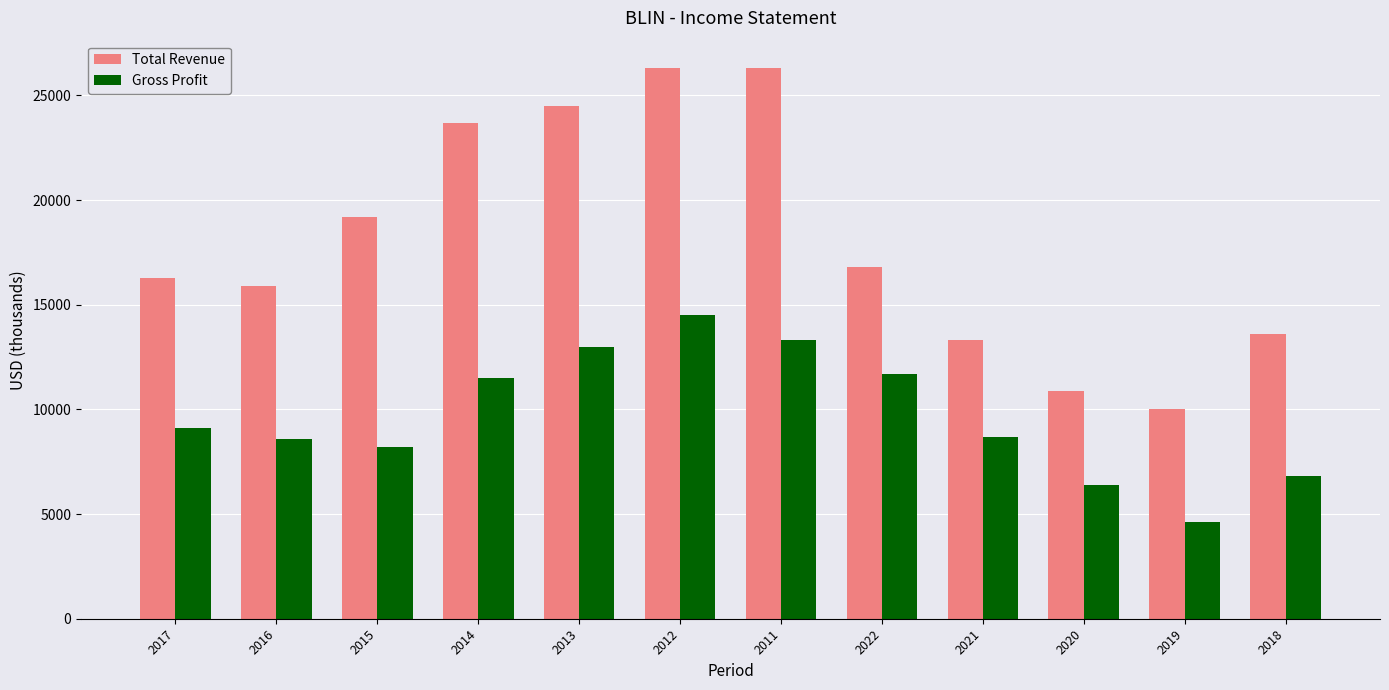

Which series changed the most between 2016 and 2021?

Total Revenue